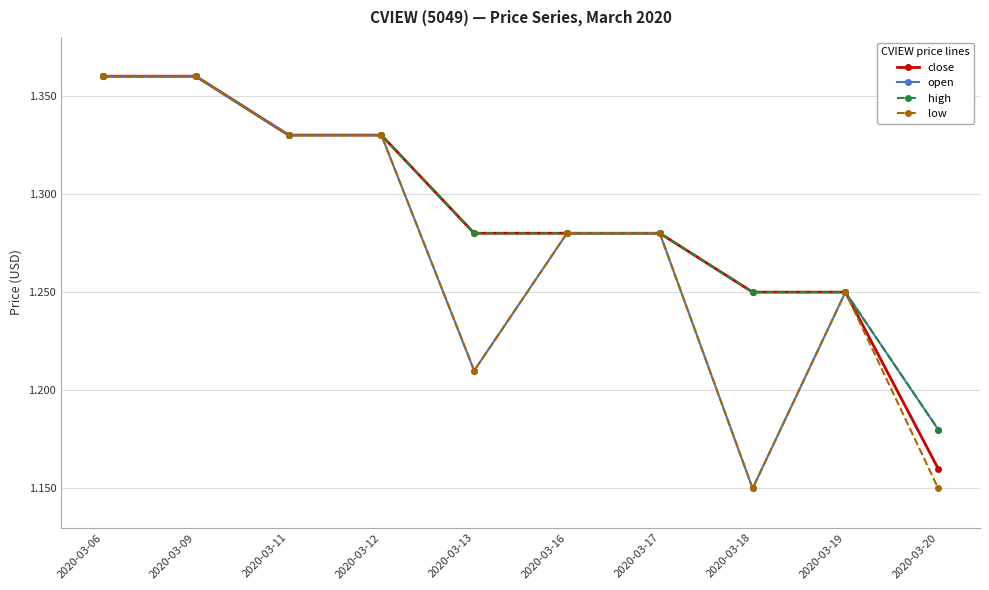

At which label does close reach its minimum?

2020-03-20